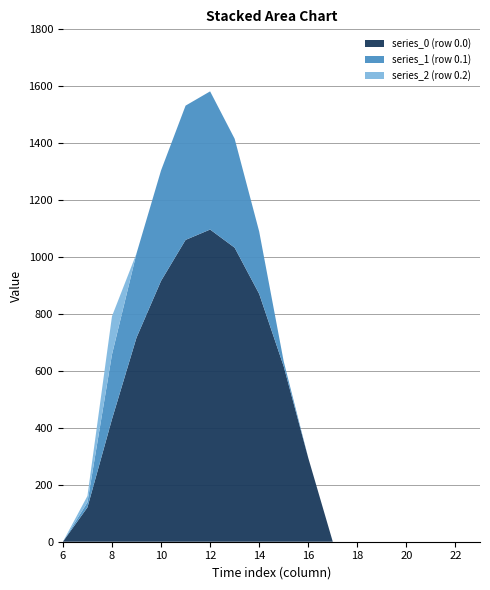

Reading left to right, transcribe all the data shown in this chart.

series_0 (row 0.0): 6=0.0	7=120.6	8=430.3	9=716.9	10=916.2	11=1060.3	12=1096.7	13=1032.9	14=870.6	15=615.9	16=294.5	17=0.0	18=0.0	19=0.0	20=0.0	21=0.0	22=0.0	23=0.0
series_1 (row 0.1): 6=0.0	7=17.7	8=227.5	9=295.9	10=388.1	11=471.7	12=485.4	13=382.7	14=219.2	15=17.3	16=0.0	17=0.0	18=0.0	19=0.0	20=0.0	21=0.0	22=0.0	23=0.0
series_2 (row 0.2): 6=0.0	7=22.3	8=134.2	9=0.0	10=0.0	11=0.0	12=0.0	13=0.0	14=0.0	15=0.0	16=0.0	17=0.0	18=0.0	19=0.0	20=0.0	21=0.0	22=0.0	23=0.0